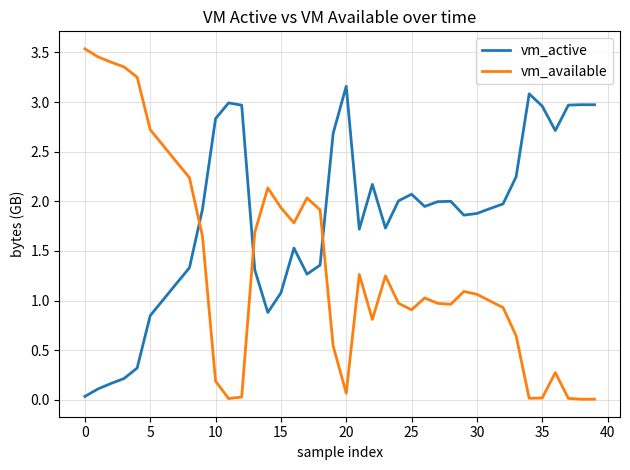

List the series in order of their overall mean, lowest first.

vm_available, vm_active